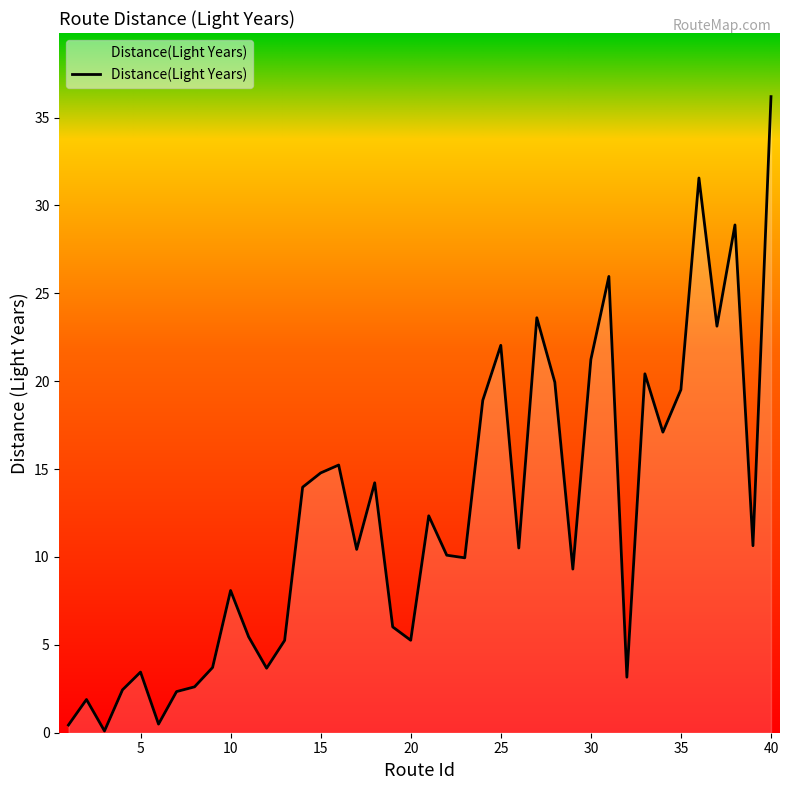

What is the maximum value shown in the chart?

36.2